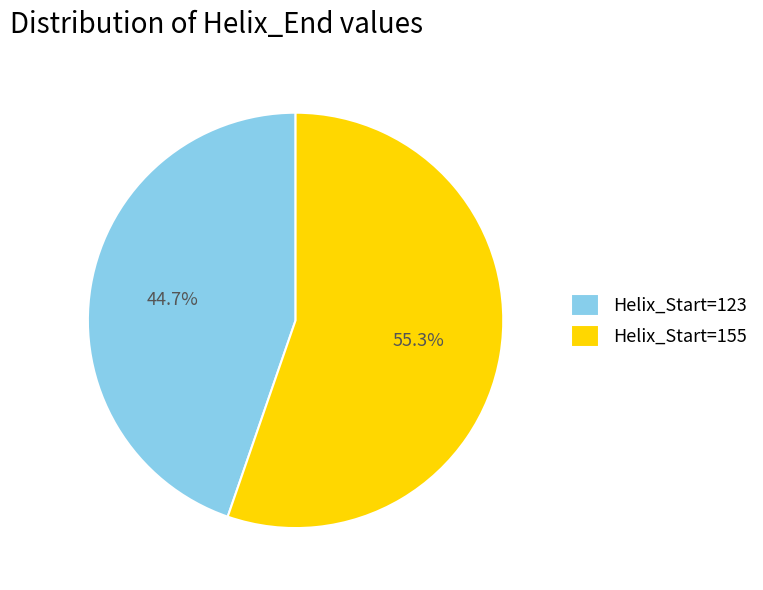

To the nearest percent, what is the average slice percentage?

50%